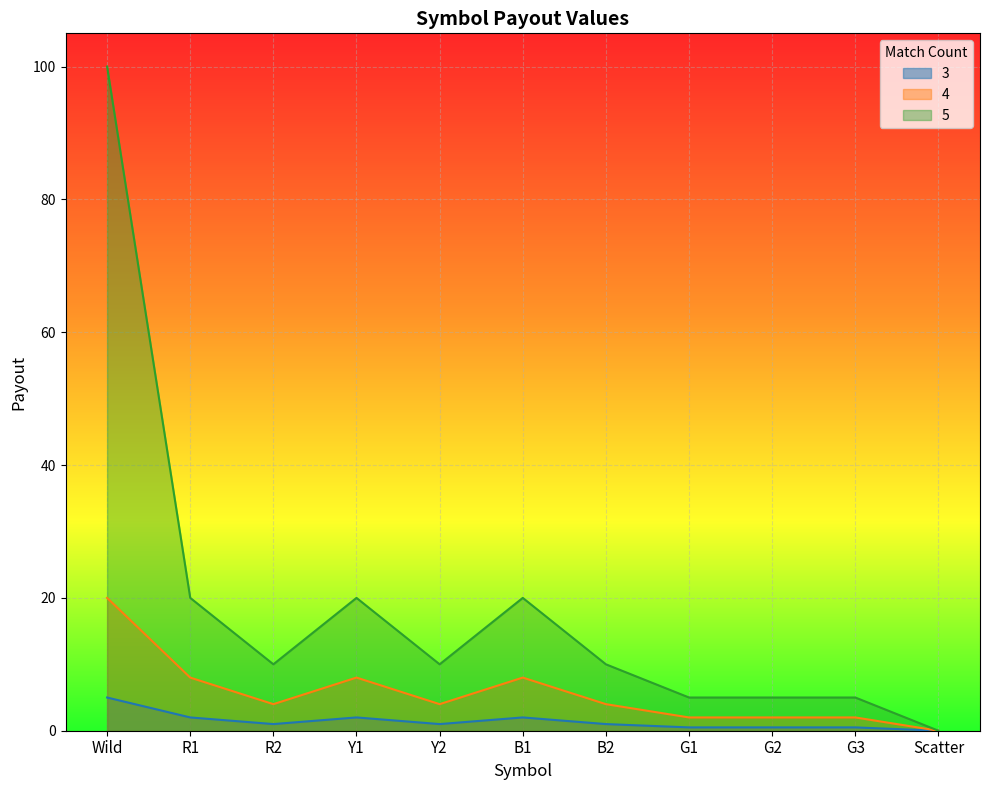

List the series in order of their peak value, highest first.

5, 4, 3